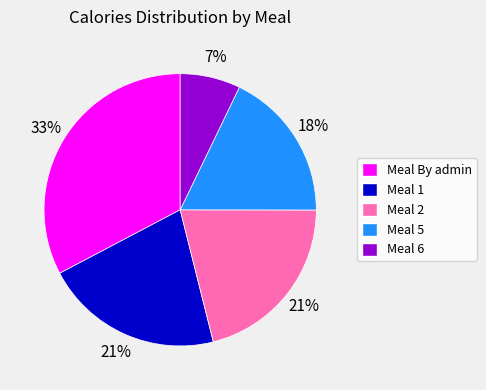

Which category has the biggest portion of the pie?

Meal By admin